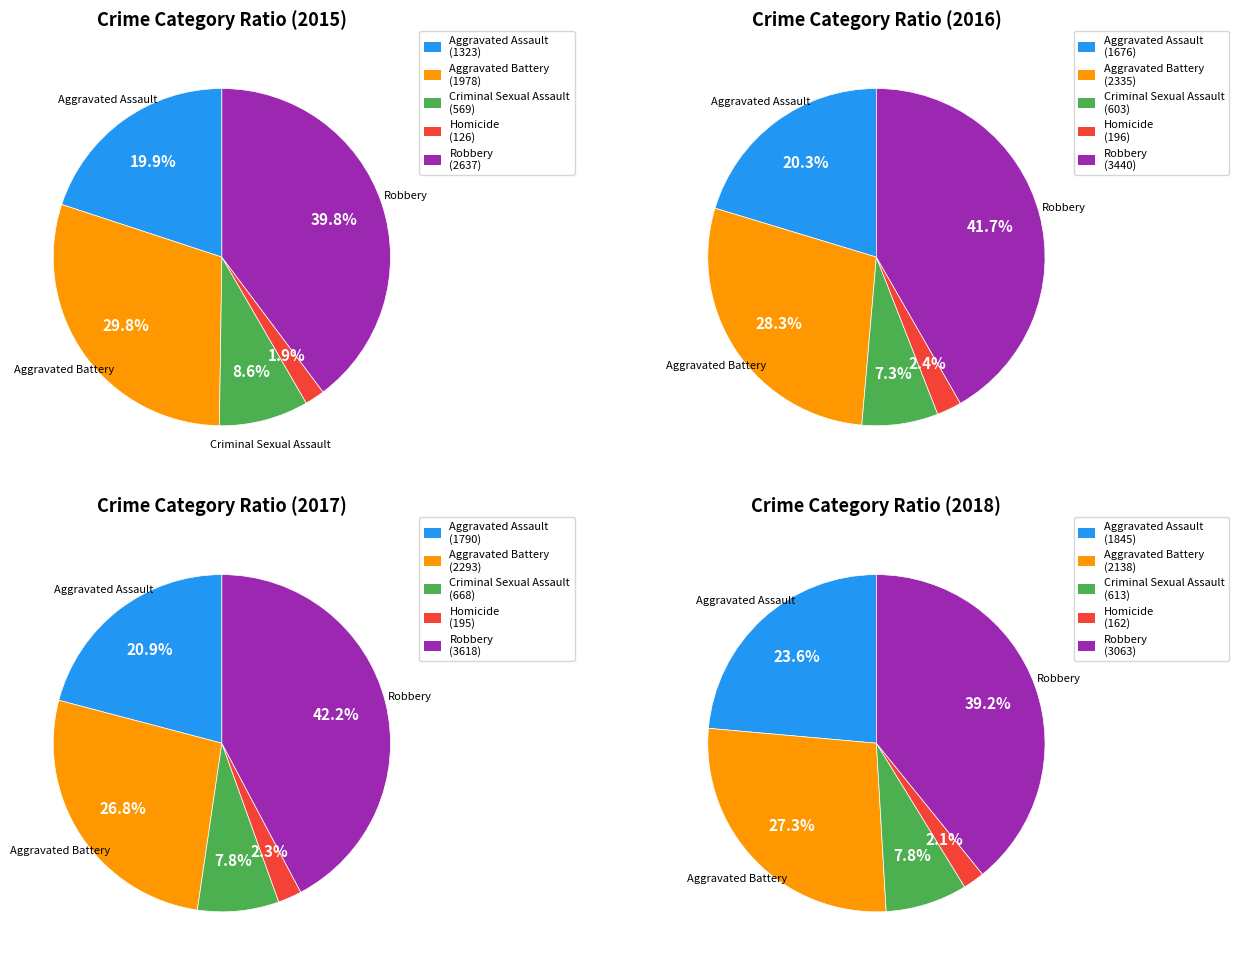

To the nearest percent, what is the difference between the Robbery and Aggravated Battery slice percentages?

10%